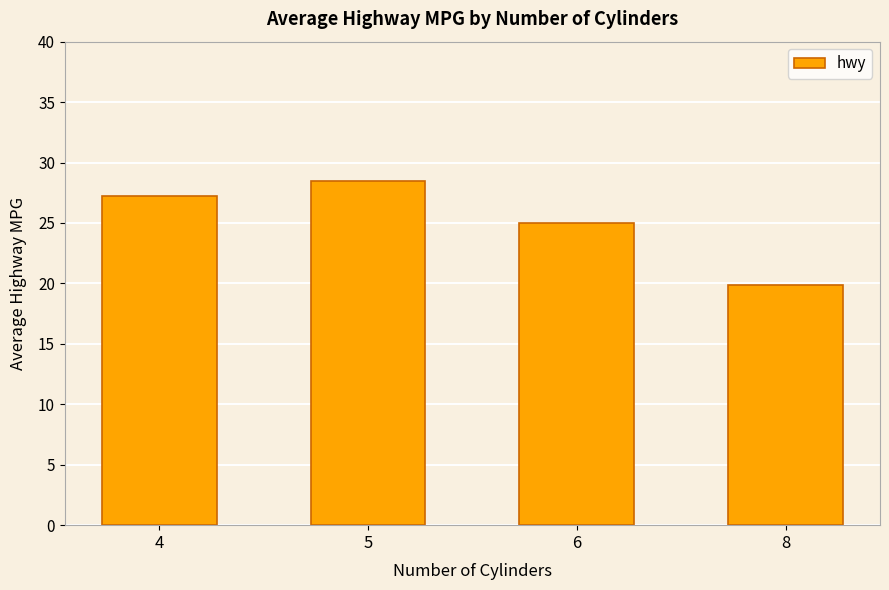

Are the bars horizontal?

No